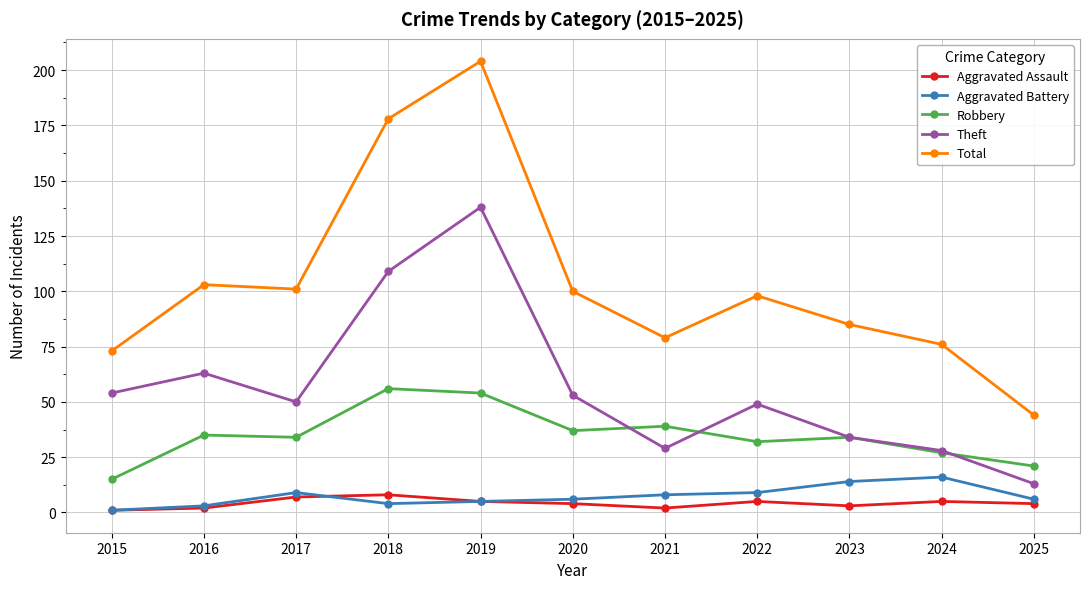

At which category does Theft reach its first local peak?

2016